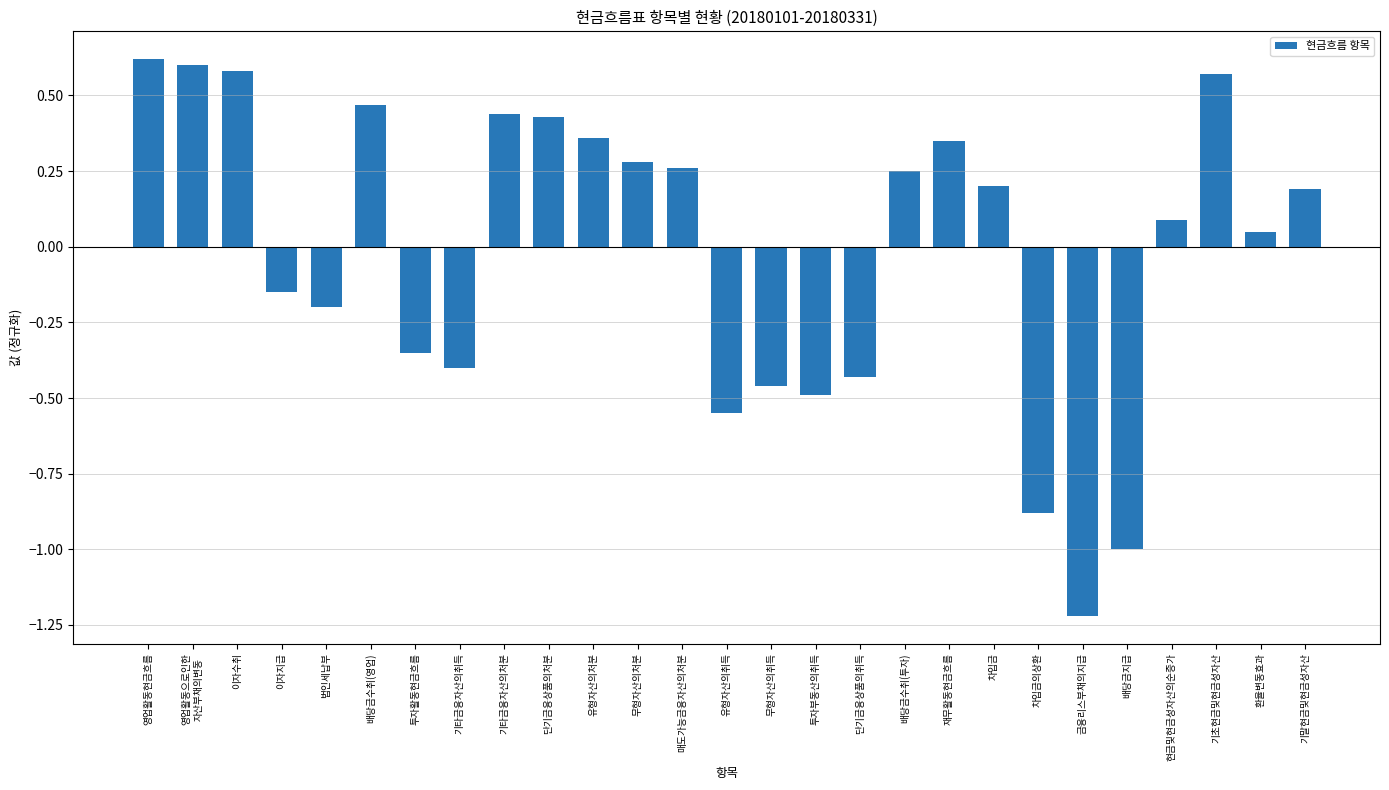

What is the difference between the maximum and minimum values?

1.8